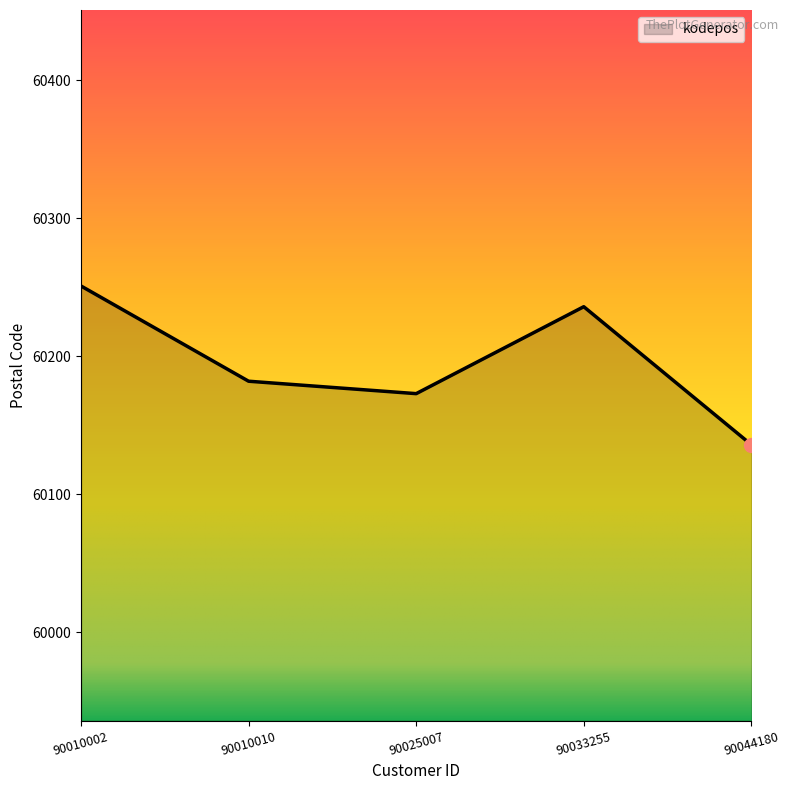

How many distinct data groups are displayed?

1